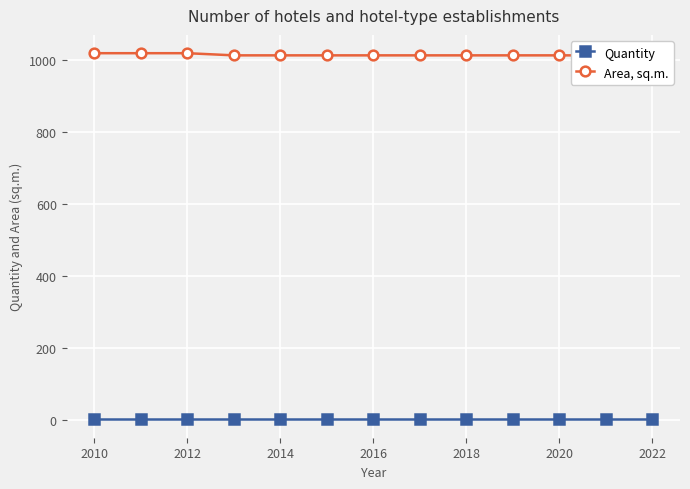

How many distinct data groups are displayed?

2